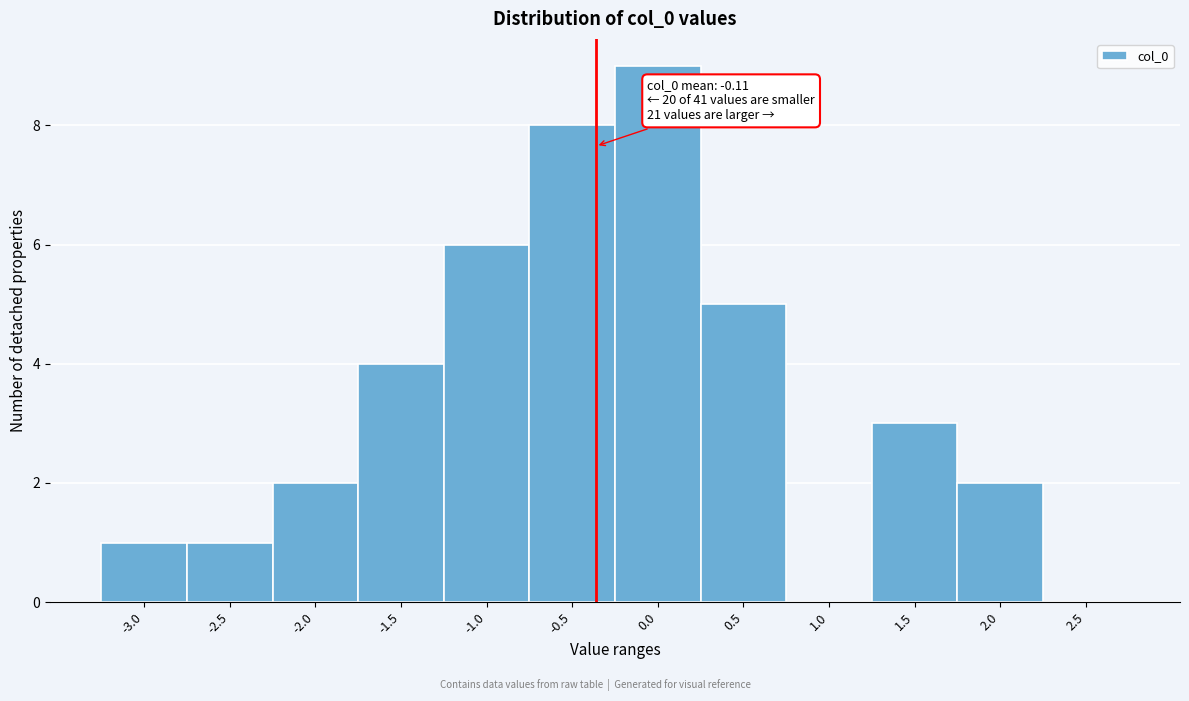

Reading left to right, extract all data points from this chart.

-3.0=1	-2.5=1	-2.0=2	-1.5=4	-1.0=6	-0.5=8	0.0=9	0.5=5	1.0=0	1.5=3	2.0=2	2.5=0